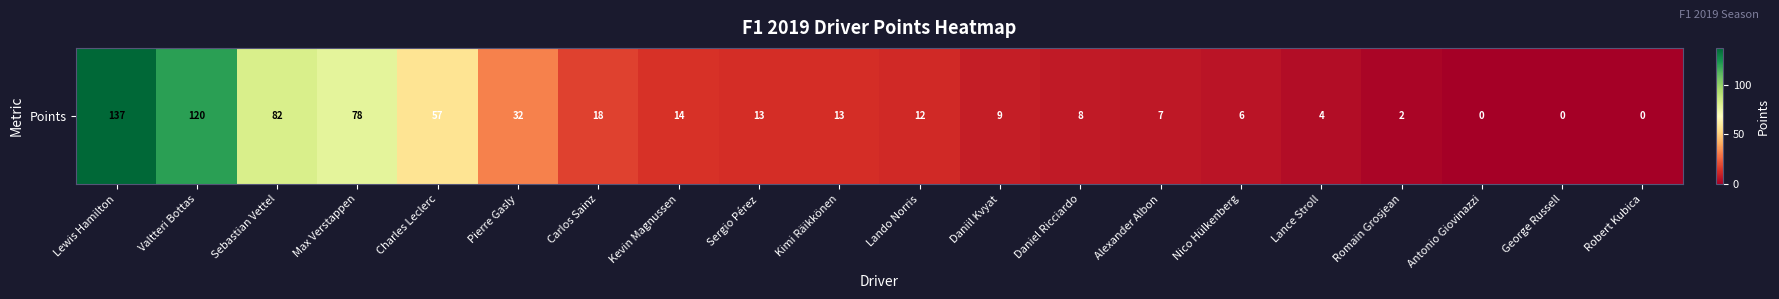

Which has a higher value, Antonio Giovinazzi or Pierre Gasly?

Pierre Gasly